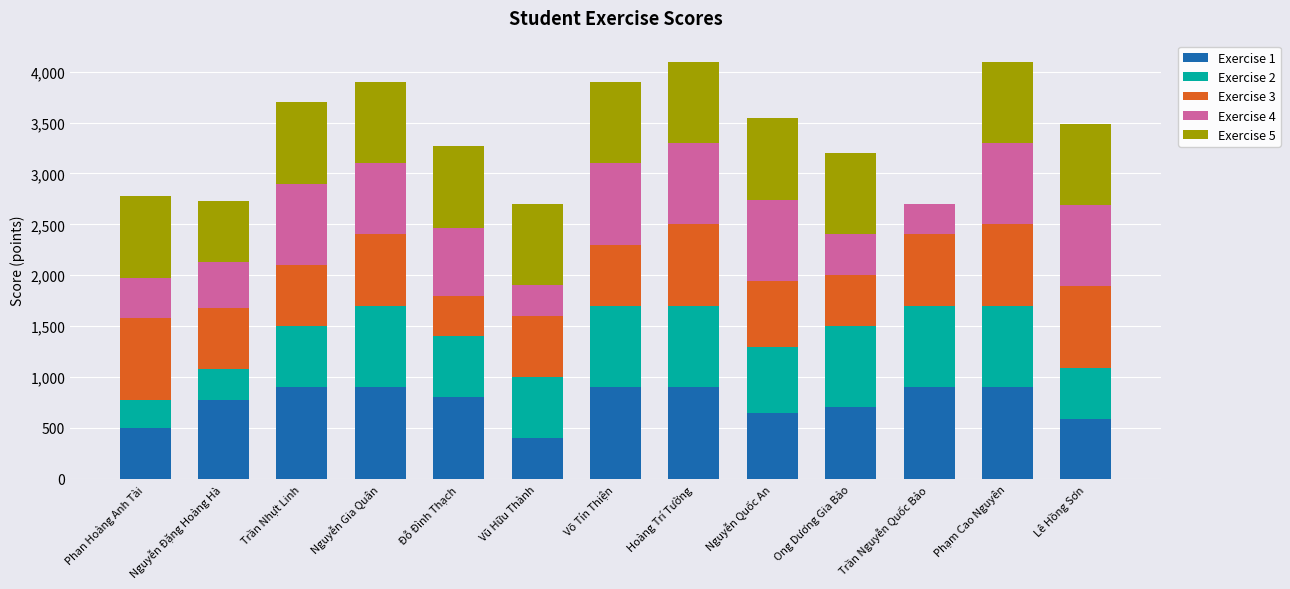

How many categories are shown in the chart?

13